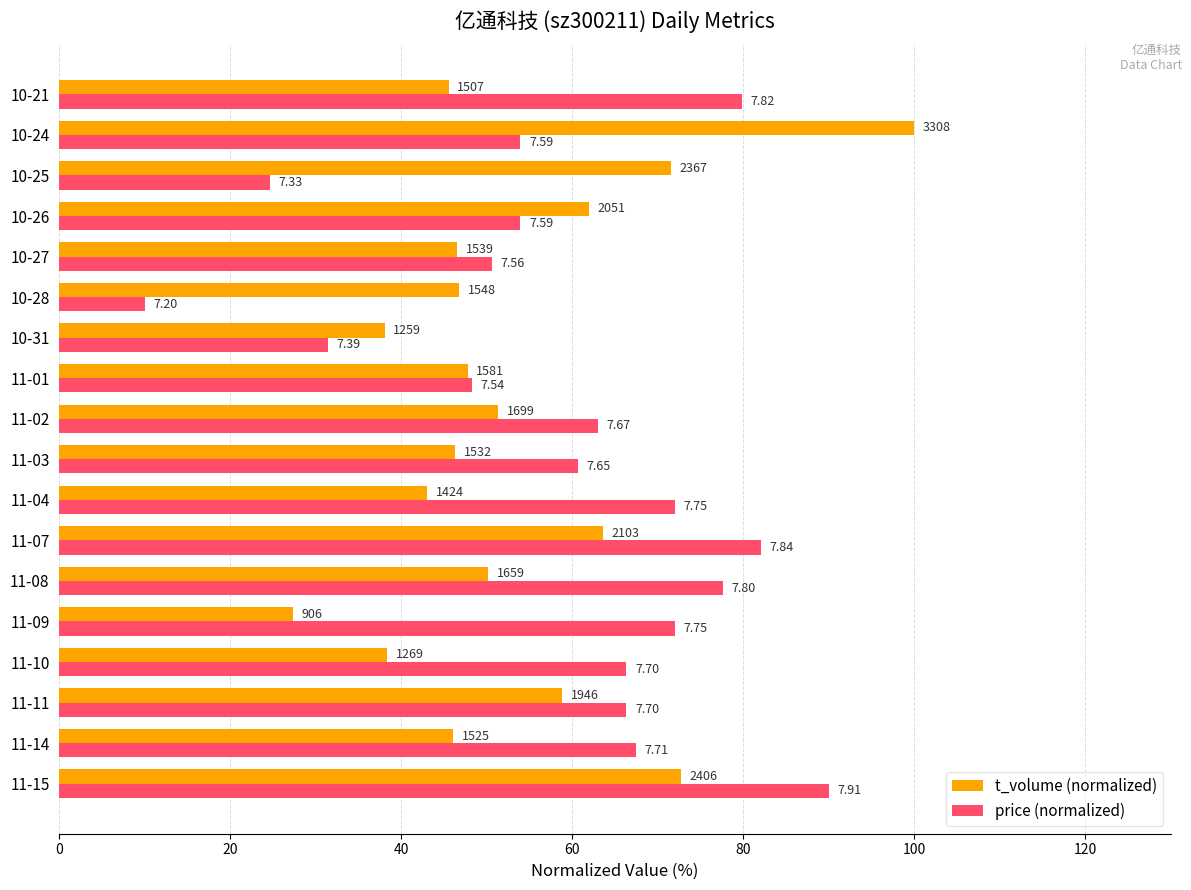

What are all the series names shown in the legend?

t_volume (normalized), price (normalized)